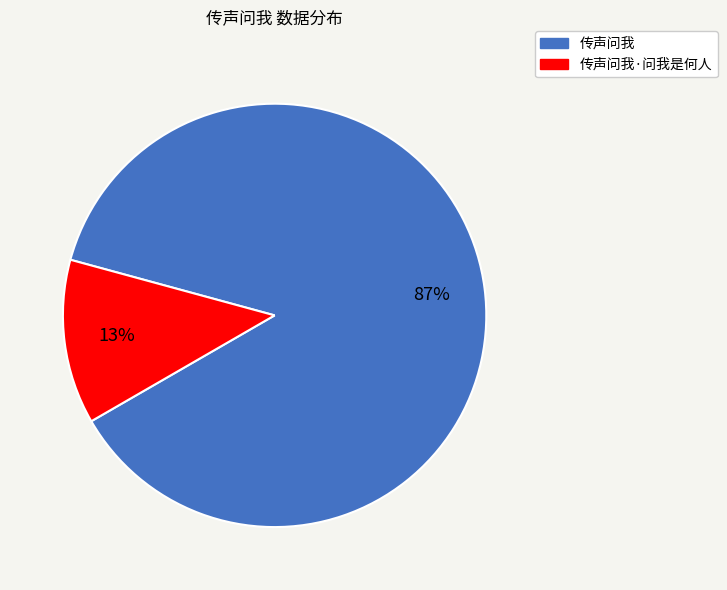

To the nearest percent, what is the average slice percentage?

50%